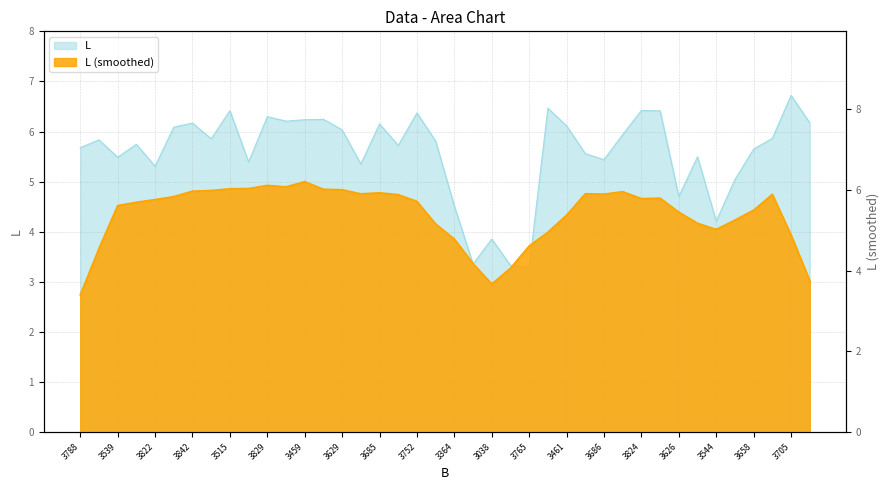

The value at 3629 is 6.0. True or false?

True